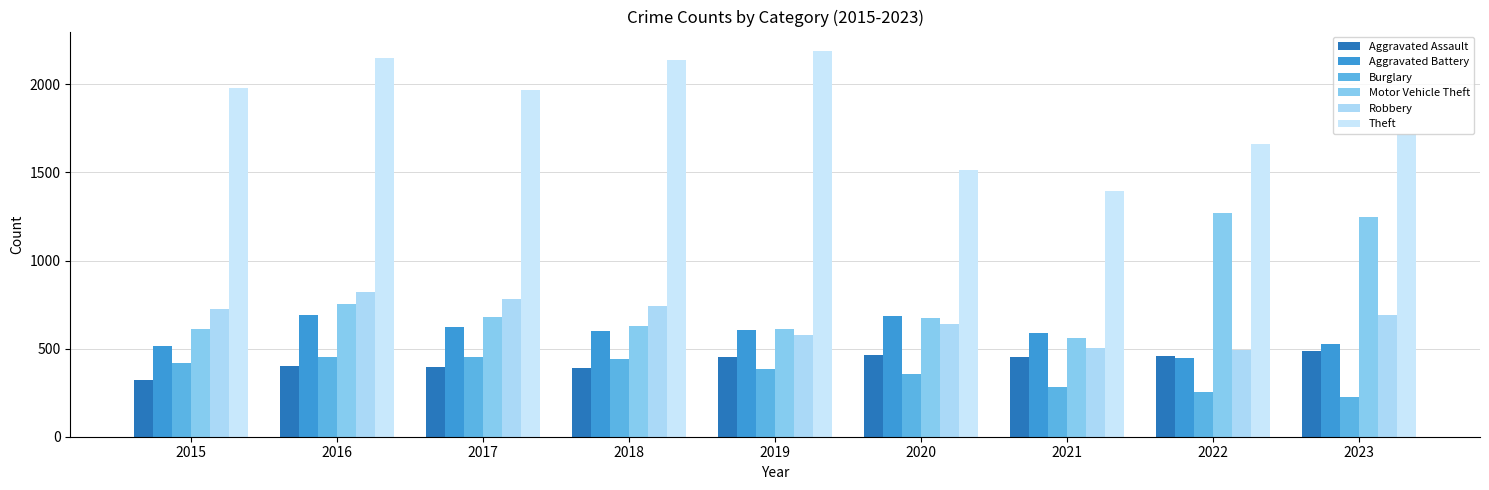

What is the value of the Theft bar at the 7th from the left?

1392